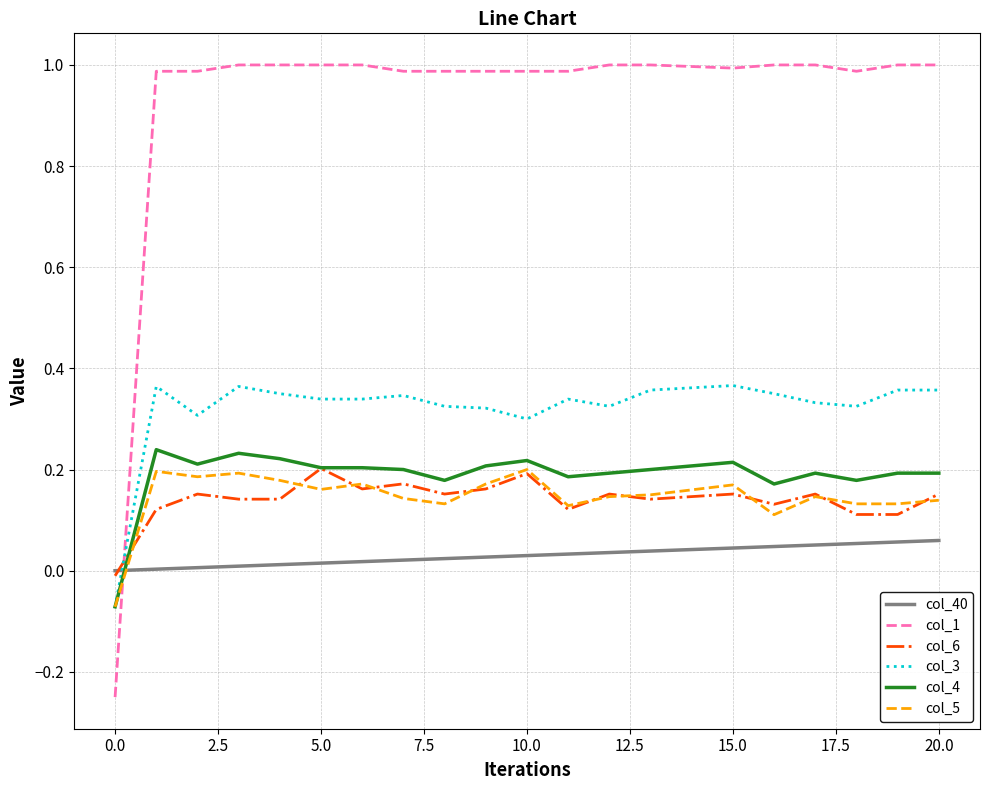

True or false: col_5 has more than 0 points higher than both neighbors.

True